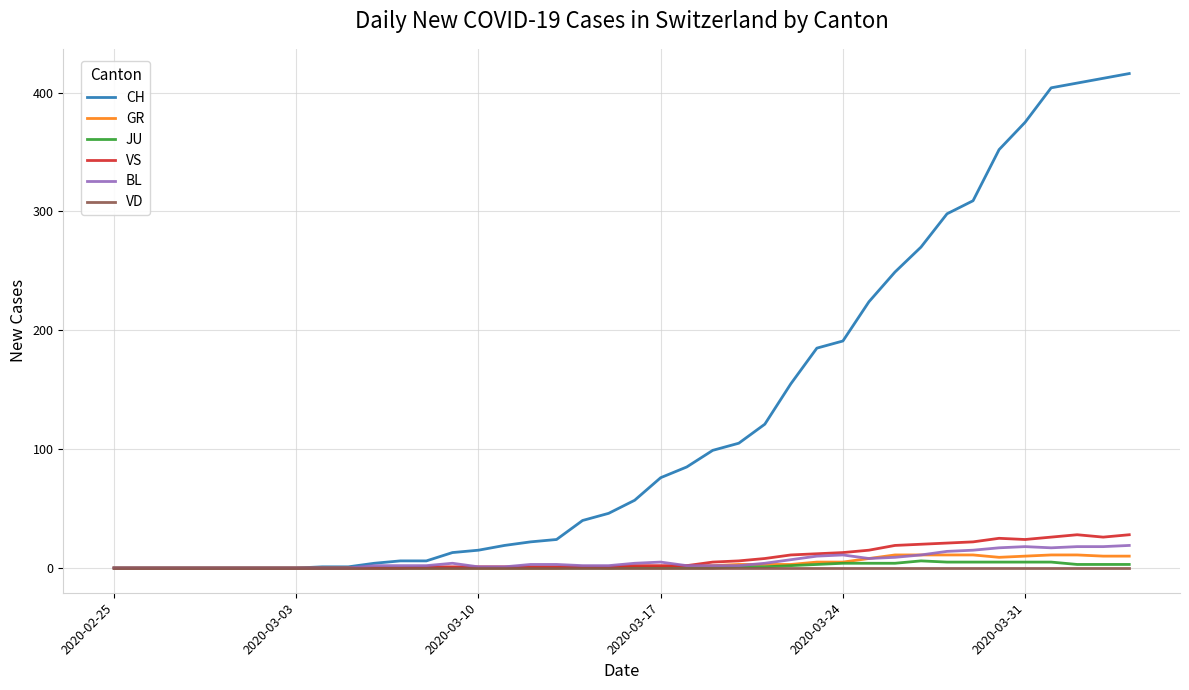

What are all the series names shown in the legend?

CH, GR, JU, VS, BL, VD